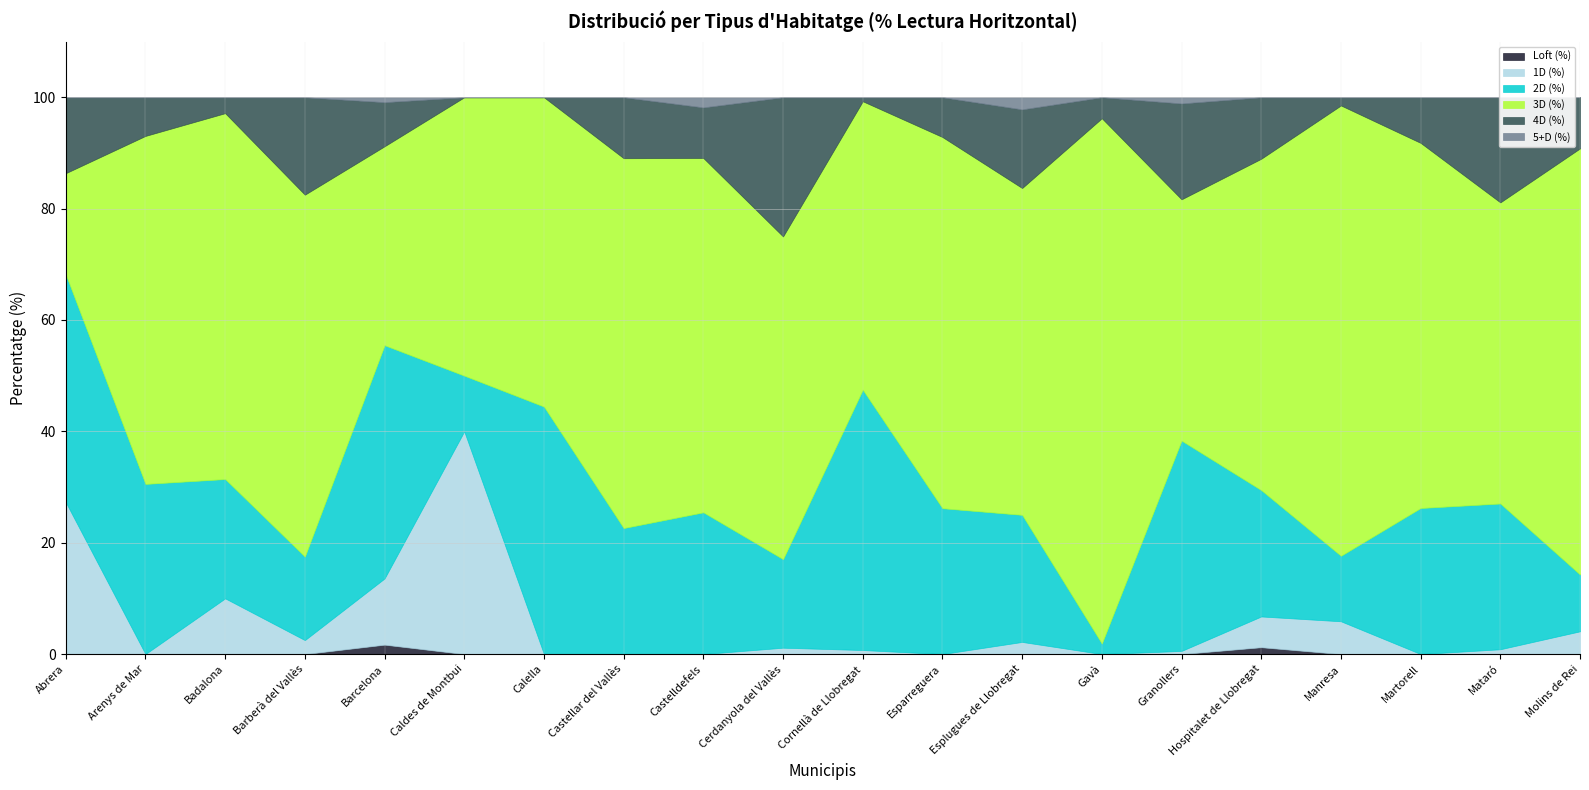

Reading left to right, extract all data points from this chart.

Loft (%): Abrera=0.0	Arenys de Mar=0.0	Badalona=0.0	Barberà del Vallès=0.0	Barcelona=1.7	Caldes de Montbui=0.0	Calella=0.0	Castellar del Vallès=0.0	Castelldefels=0.0	Cerdanyola del Vallès=0.0	Cornellà de Llobregat=0.0	Esparreguera=0.0	Esplugues de Llobregat=0.0	Gavà=0.0	Granollers=0.0	Hospitalet de Llobregat=1.2	Manresa=0.0	Martorell=0.0	Mataró=0.0	Molins de Rei=0.0
1D (%): Abrera=27.3	Arenys de Mar=0.0	Badalona=10.0	Barberà del Vallès=2.5	Barcelona=11.9	Caldes de Montbui=40.0	Calella=0.0	Castellar del Vallès=0.0	Castelldefels=0.0	Cerdanyola del Vallès=1.1	Cornellà de Llobregat=0.7	Esparreguera=0.0	Esplugues de Llobregat=2.2	Gavà=0.0	Granollers=0.6	Hospitalet de Llobregat=5.5	Manresa=5.9	Martorell=0.0	Mataró=0.9	Molins de Rei=4.1
2D (%): Abrera=40.9	Arenys de Mar=30.6	Badalona=21.4	Barberà del Vallès=15.0	Barcelona=41.9	Caldes de Montbui=10.0	Calella=44.4	Castellar del Vallès=22.6	Castelldefels=25.5	Cerdanyola del Vallès=15.9	Cornellà de Llobregat=46.8	Esparreguera=26.2	Esplugues de Llobregat=22.8	Gavà=1.9	Granollers=37.8	Hospitalet de Llobregat=22.7	Manresa=11.8	Martorell=26.2	Mataró=26.2	Molins de Rei=10.2
3D (%): Abrera=18.2	Arenys de Mar=62.5	Badalona=65.7	Barberà del Vallès=65.0	Barcelona=35.7	Caldes de Montbui=50.0	Calella=55.6	Castellar del Vallès=66.4	Castelldefels=63.6	Cerdanyola del Vallès=58.0	Cornellà de Llobregat=51.8	Esparreguera=66.7	Esplugues de Llobregat=58.7	Gavà=94.3	Granollers=43.3	Hospitalet de Llobregat=59.5	Manresa=80.9	Martorell=65.6	Mataró=54.1	Molins de Rei=76.5
4D (%): Abrera=13.6	Arenys de Mar=6.9	Badalona=2.9	Barberà del Vallès=17.5	Barcelona=7.9	Caldes de Montbui=0.0	Calella=0.0	Castellar del Vallès=10.9	Castelldefels=9.1	Cerdanyola del Vallès=25.0	Cornellà de Llobregat=0.7	Esparreguera=7.1	Esplugues de Llobregat=14.1	Gavà=3.8	Granollers=17.2	Hospitalet de Llobregat=11.0	Manresa=1.5	Martorell=8.2	Mataró=18.9	Molins de Rei=9.2
5+D (%): Abrera=0.0	Arenys de Mar=0.0	Badalona=0.0	Barberà del Vallès=0.0	Barcelona=0.9	Caldes de Montbui=0.0	Calella=0.0	Castellar del Vallès=0.0	Castelldefels=1.8	Cerdanyola del Vallès=0.0	Cornellà de Llobregat=0.0	Esparreguera=0.0	Esplugues de Llobregat=2.2	Gavà=0.0	Granollers=1.1	Hospitalet de Llobregat=0.0	Manresa=0.0	Martorell=0.0	Mataró=0.0	Molins de Rei=0.0